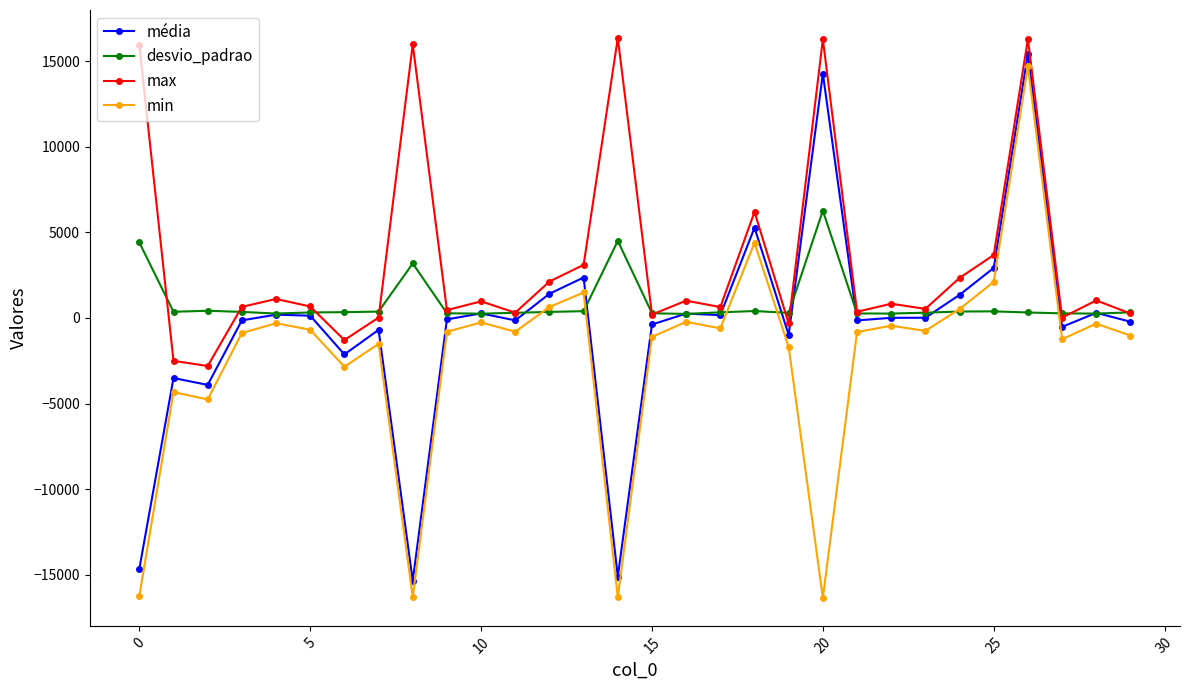

What is the average value of the desvio_padrao series?

892.1